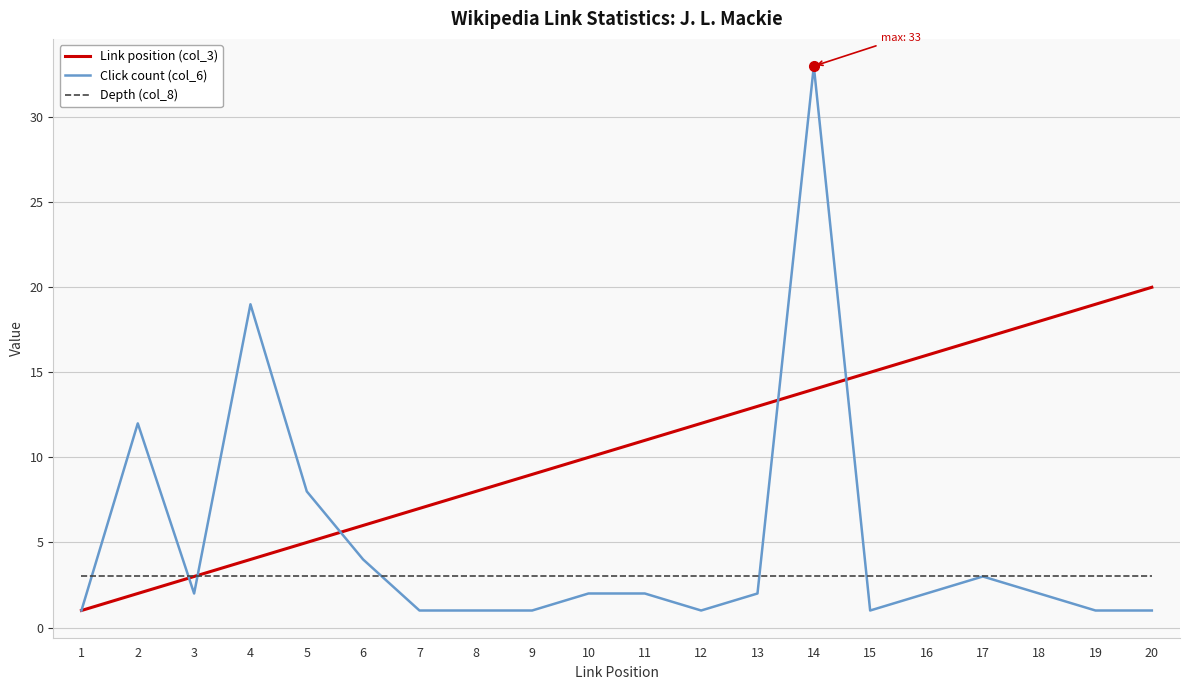

Which series has the largest range (max minus min)?

Click count (col_6)